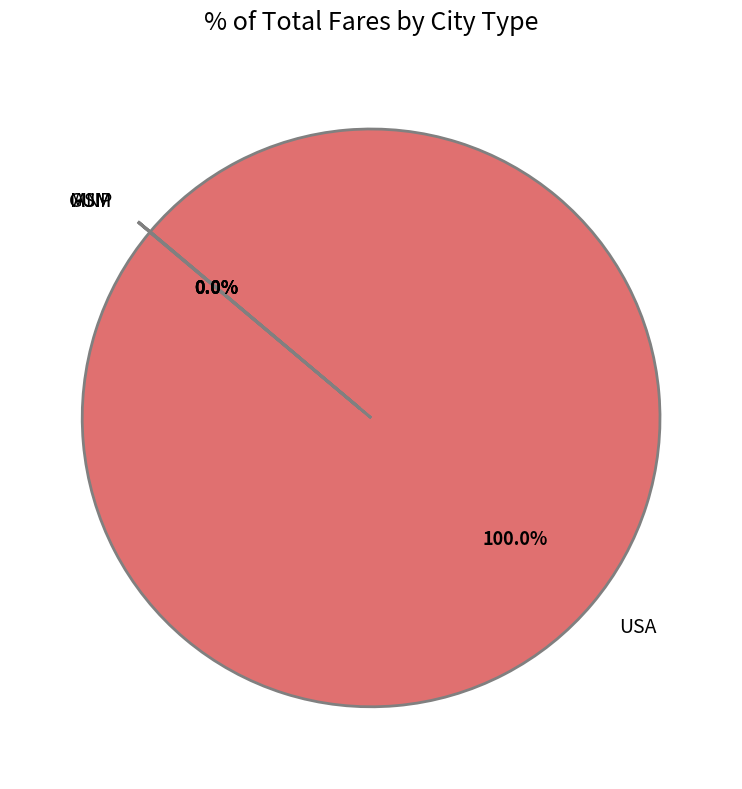

Which category has the biggest portion of the pie?

USA